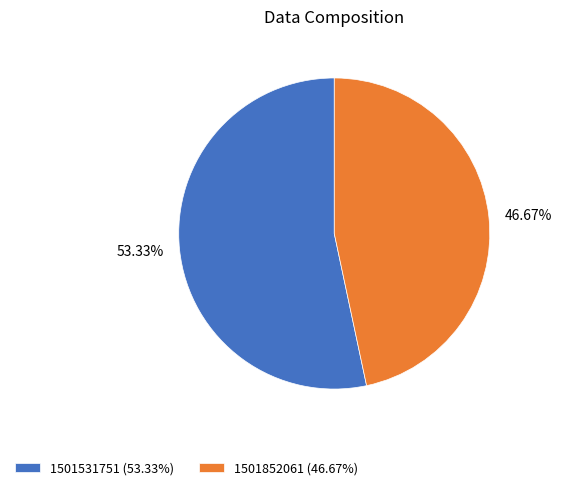

Approximately how many times larger is the value at 1501852061 compared to 1501531751?

0.9